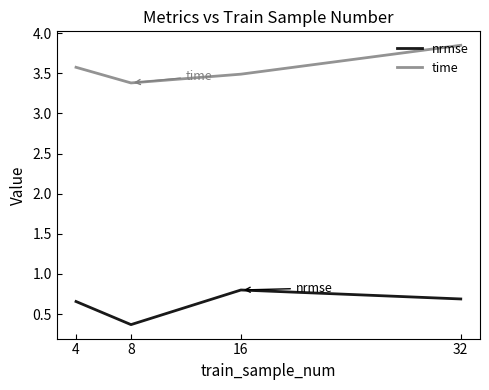

What is the sum of all time values?

14.3